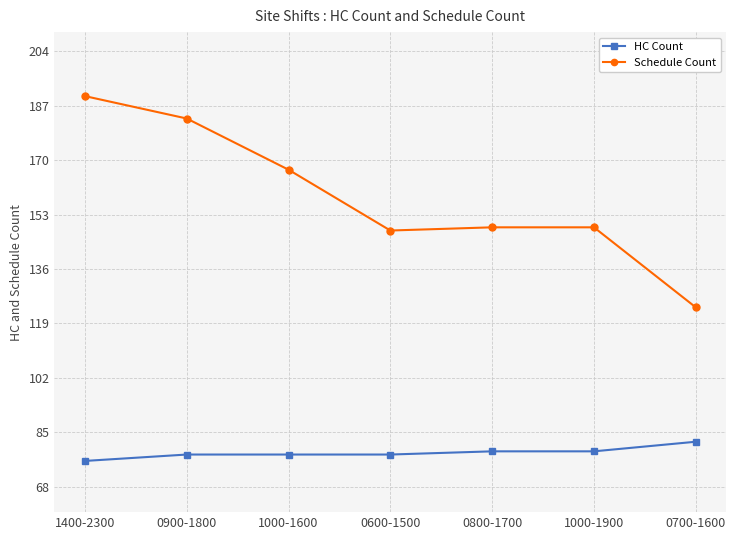

Which series changed the most between 1400-2300 and 1000-1600?

Schedule Count